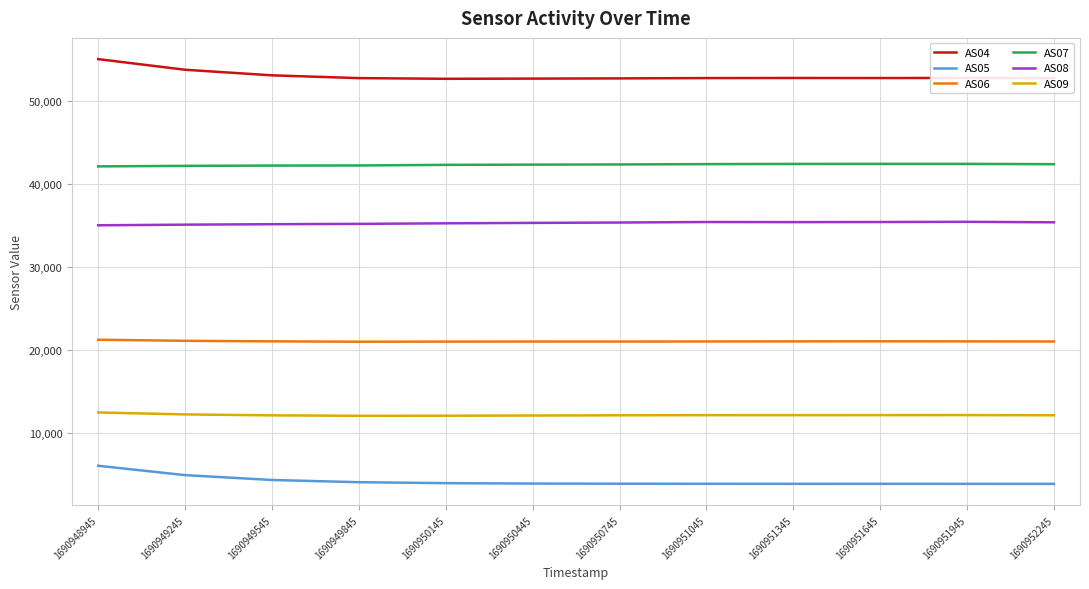

What value does the AS07 series have at 1690952245, to the nearest 10?

42420